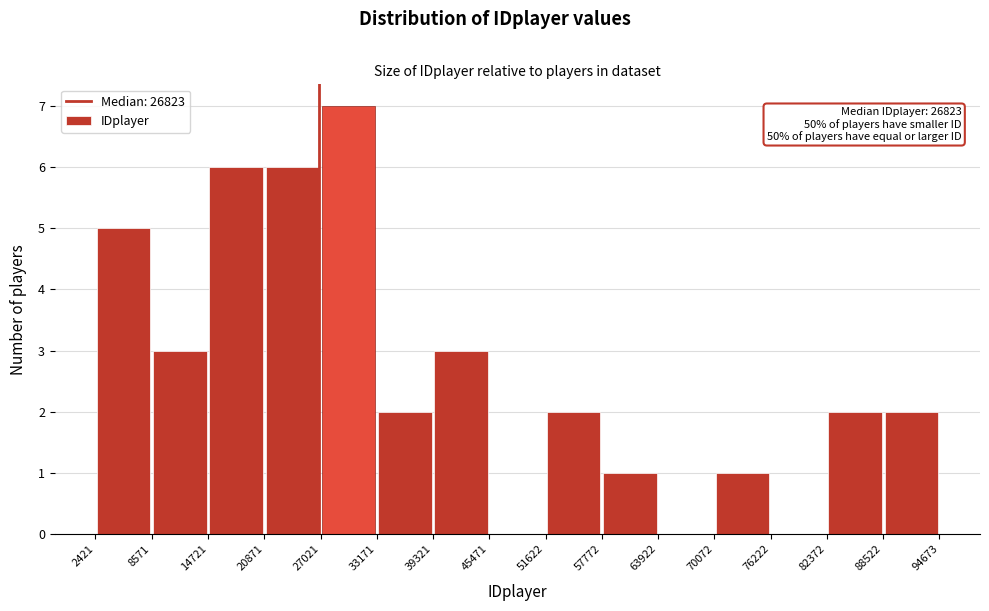

Over which range of the x-axis is the bar tallest?

27021 to 33171